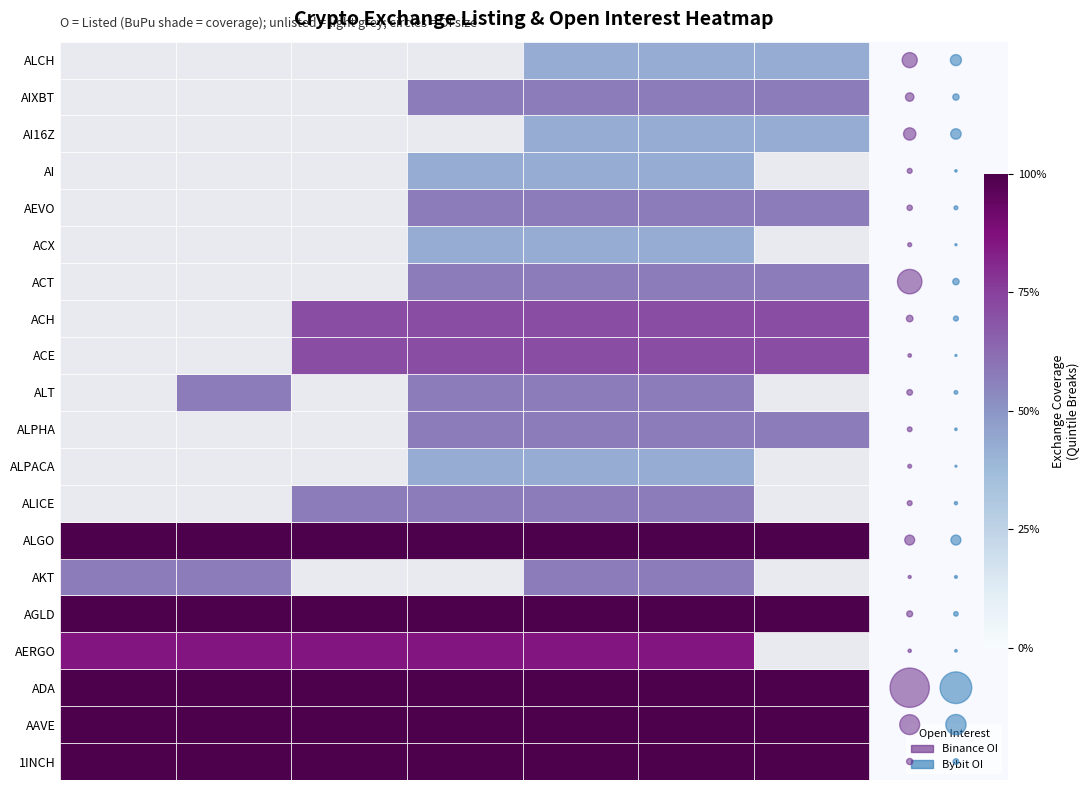

What is the average value of the Binance OI series?

10.0